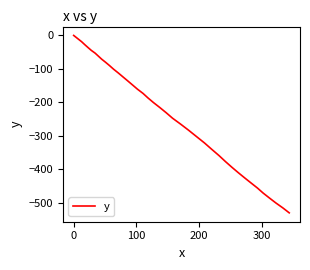

What is the minimum value shown in the chart?

-530.3